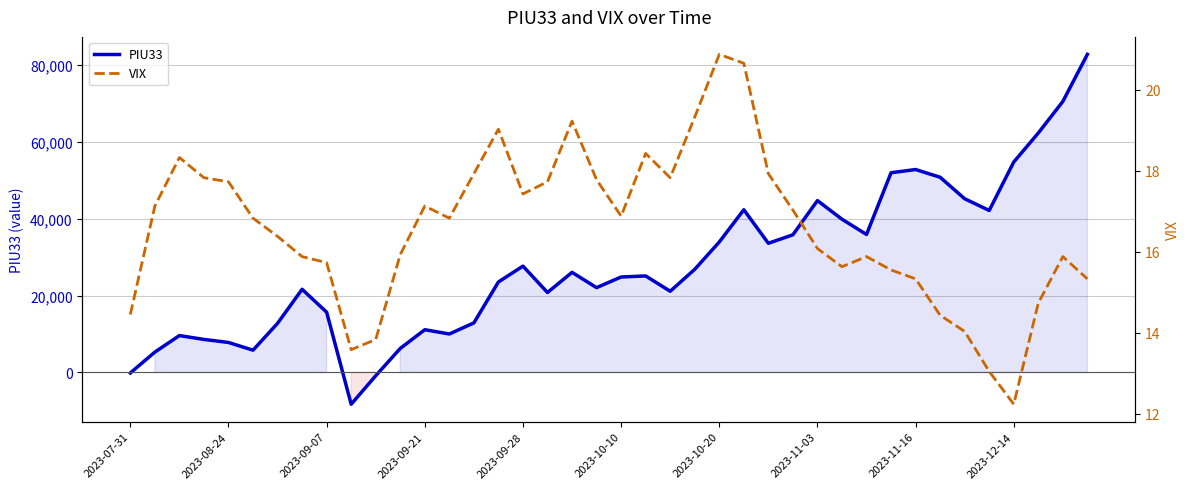

What is the minimum value for VIX?

12.2